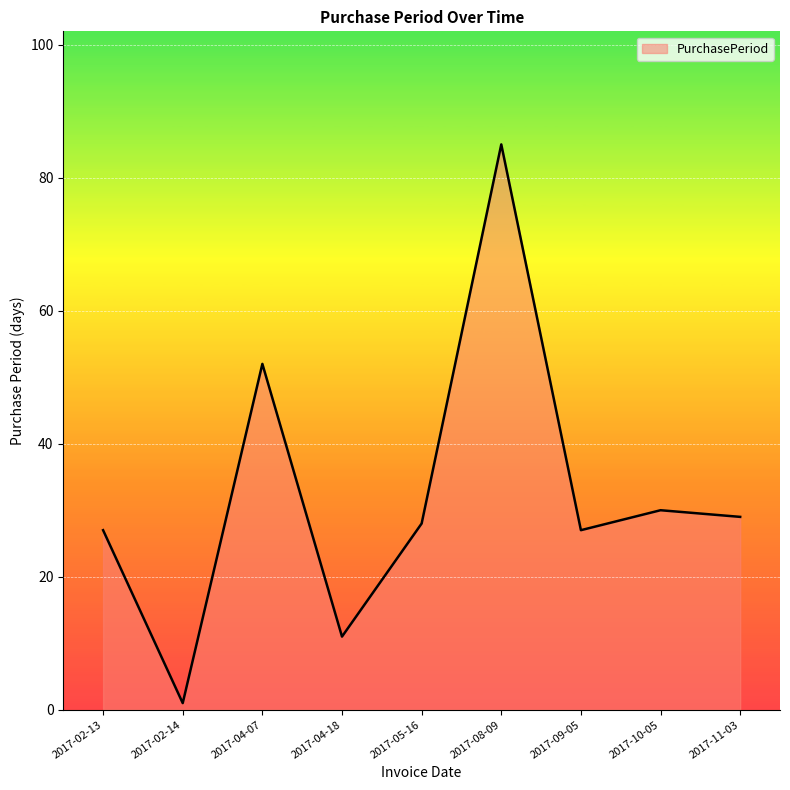

What position from the right is 2017-04-07?

7